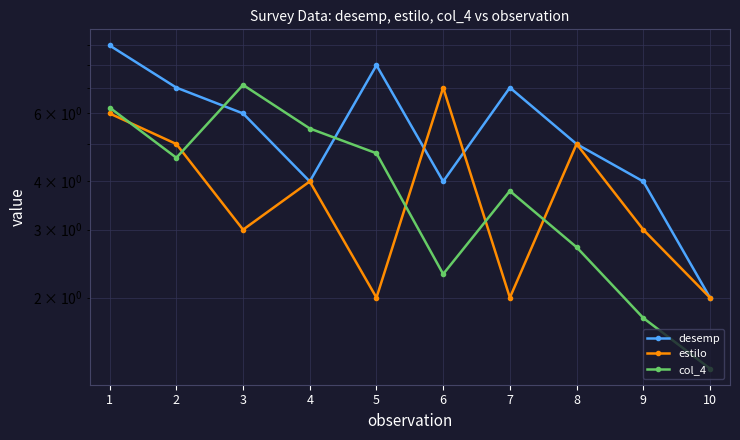

Where is the first local minimum for col_4?

2